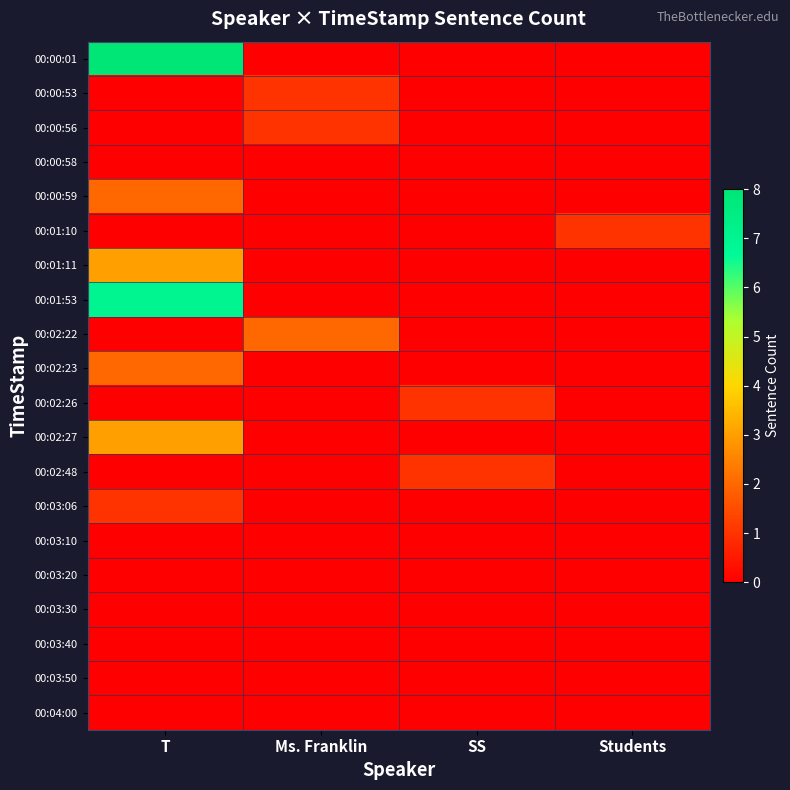

What is the difference between the highest and lowest values at Students?

1